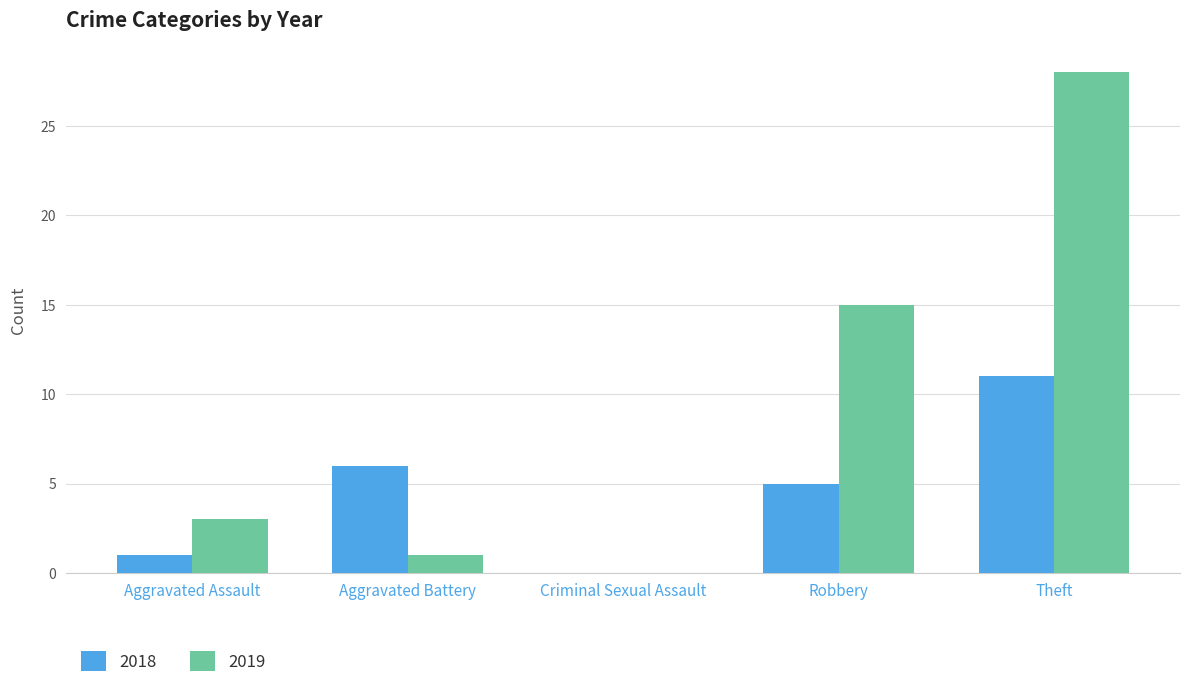

What is the total value across all series at Theft?

39